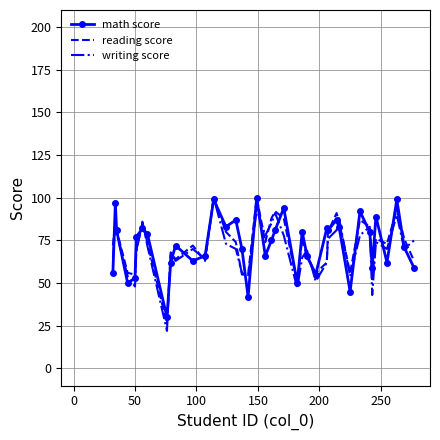

What is the maximum value for math score?

100